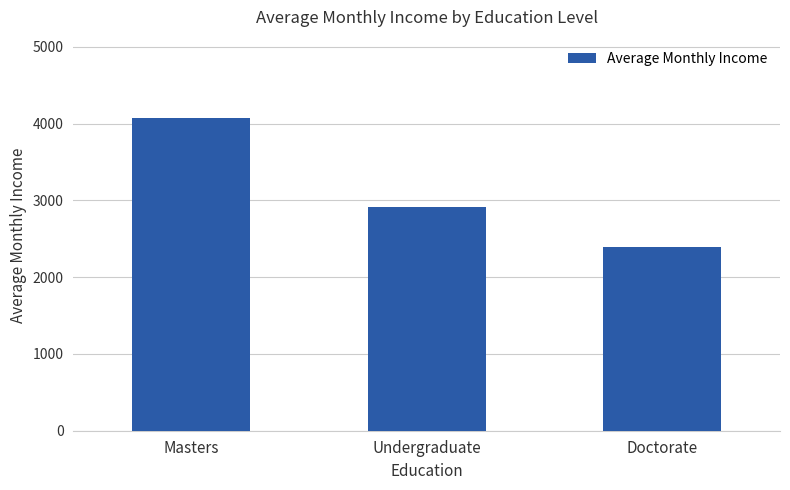

What is the change in value from Masters to Doctorate?

-1684.3